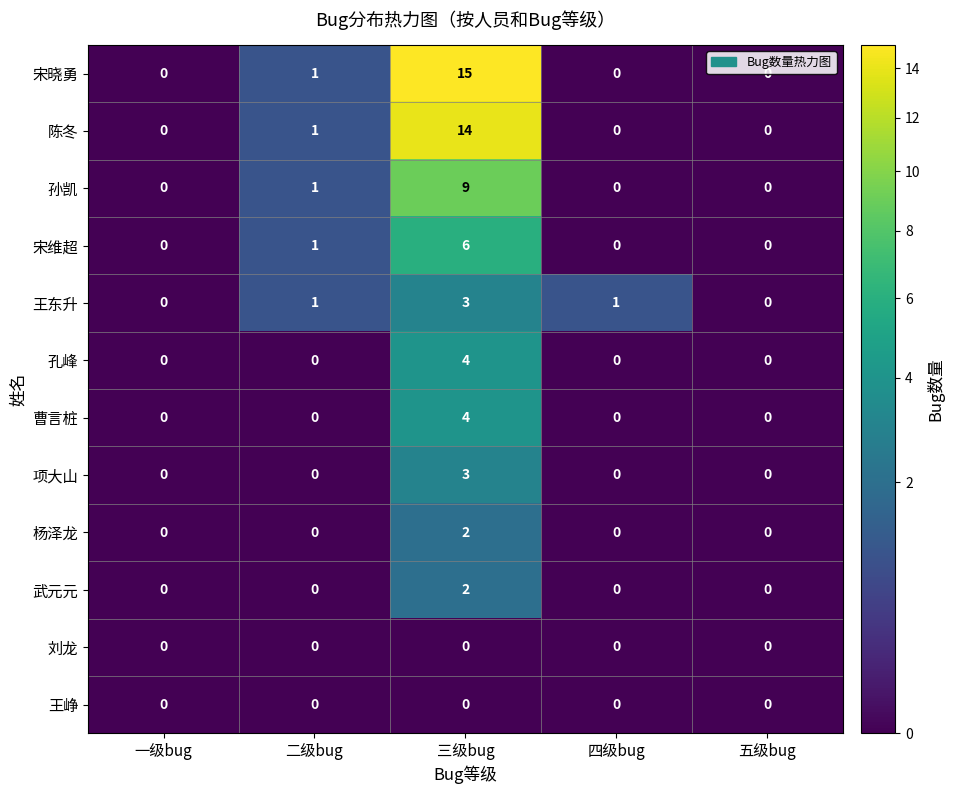

What is the sum of all 王东升 values?

5